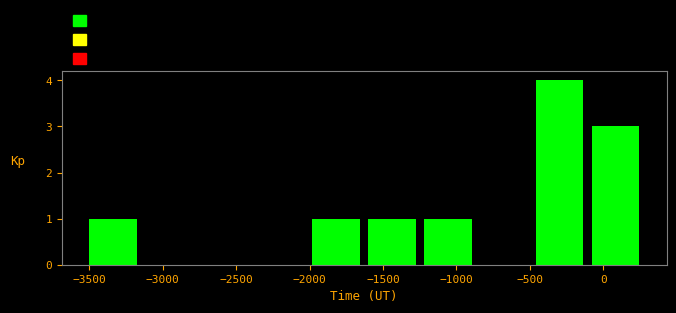

What is the height of the bar covering -460 to -80 on the x-axis? Neither the bar edges nor the heights are printed on the chart, so give them approximately, as read against the axes.

4